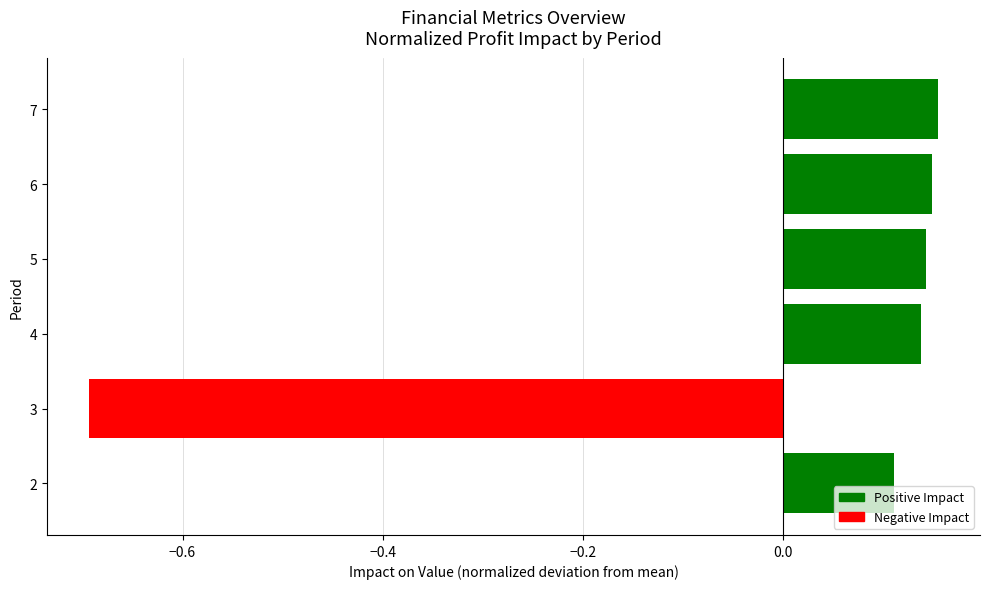

What is the smallest value displayed?

-0.7